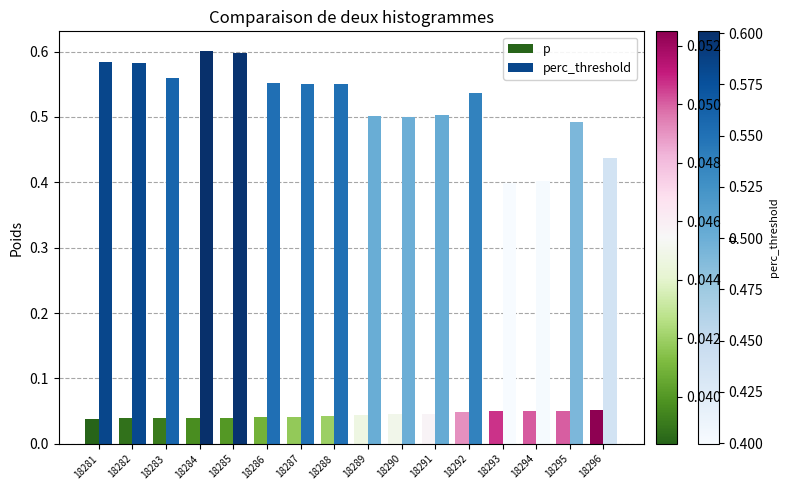

List the series in order of their overall mean, highest first.

perc_threshold, p